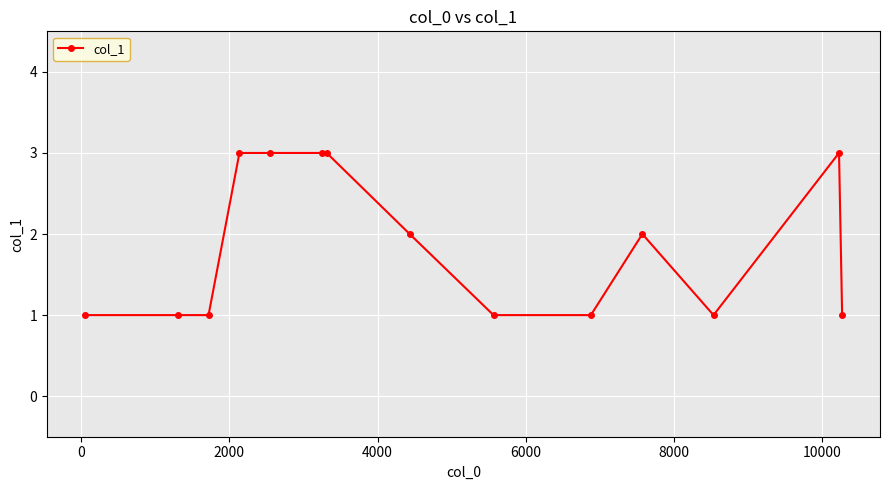

How many lines are shown in the chart?

1